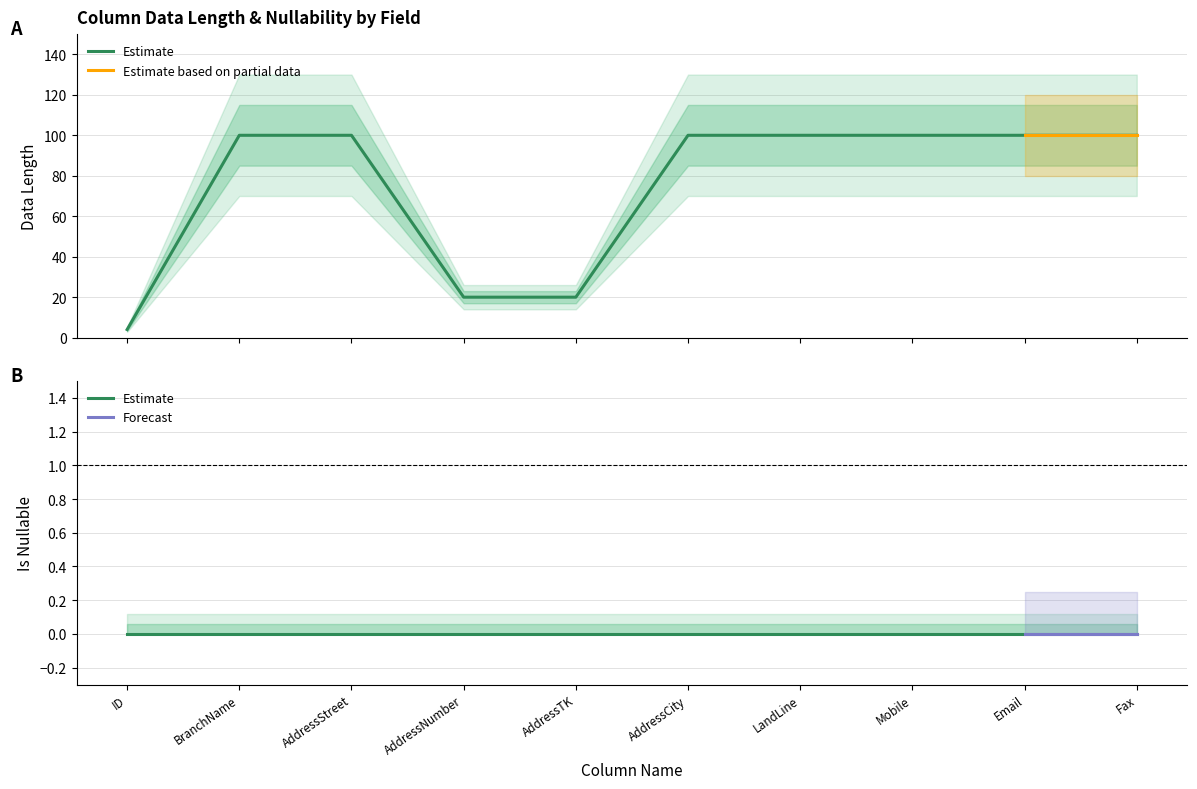

Does the chart have visible grid lines?

Yes